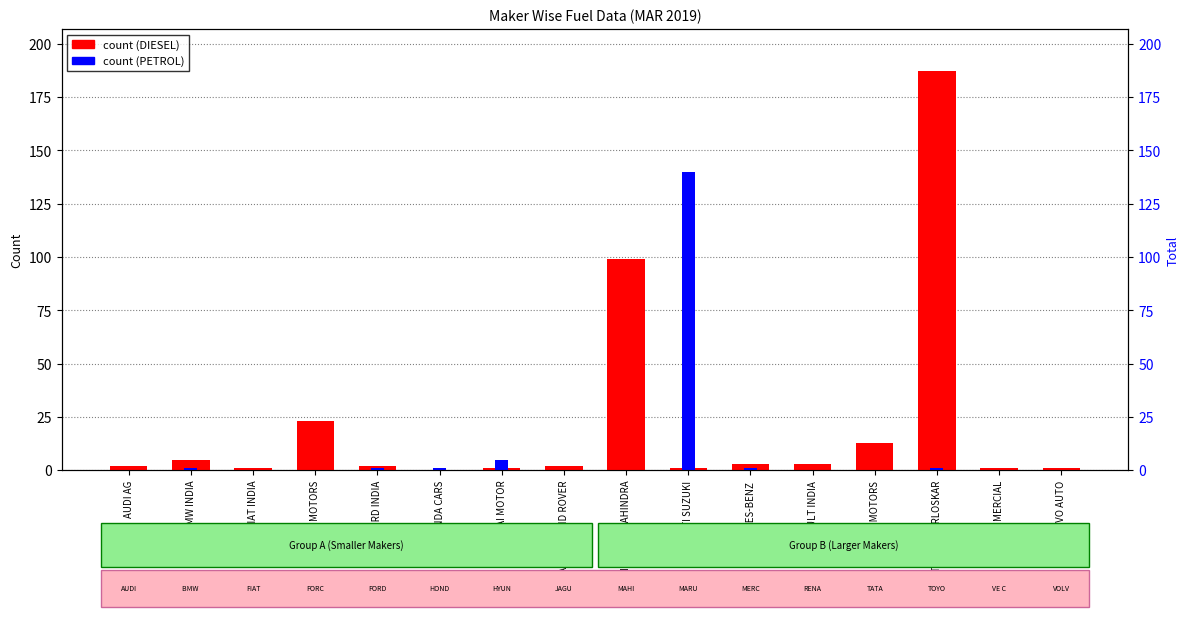

Is it true that DIESEL equals 1 at HYUNDAI MOTOR?

False